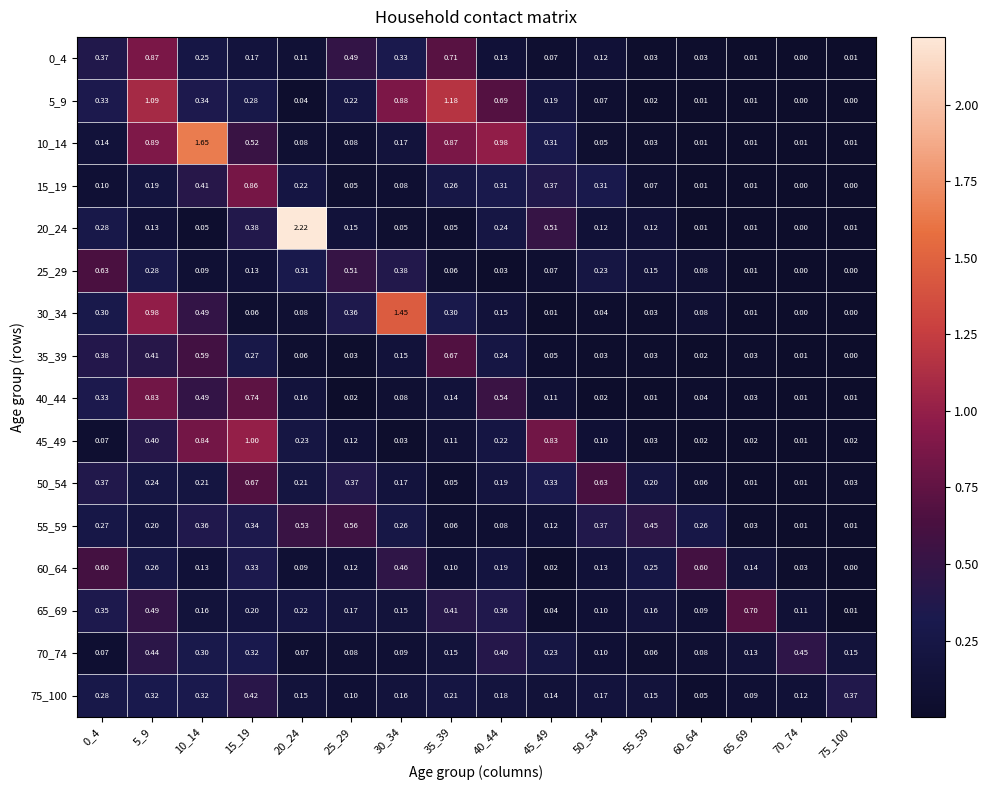

At which category is the sum across all series the highest?

5_9